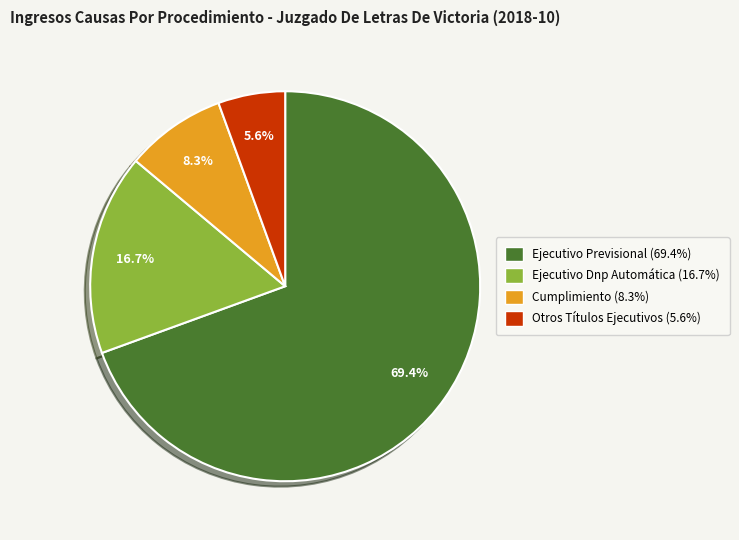

Between Ejecutivo Previsional (69.4%) and Otros Títulos Ejecutivos (5.6%), which is larger?

Ejecutivo Previsional (69.4%)